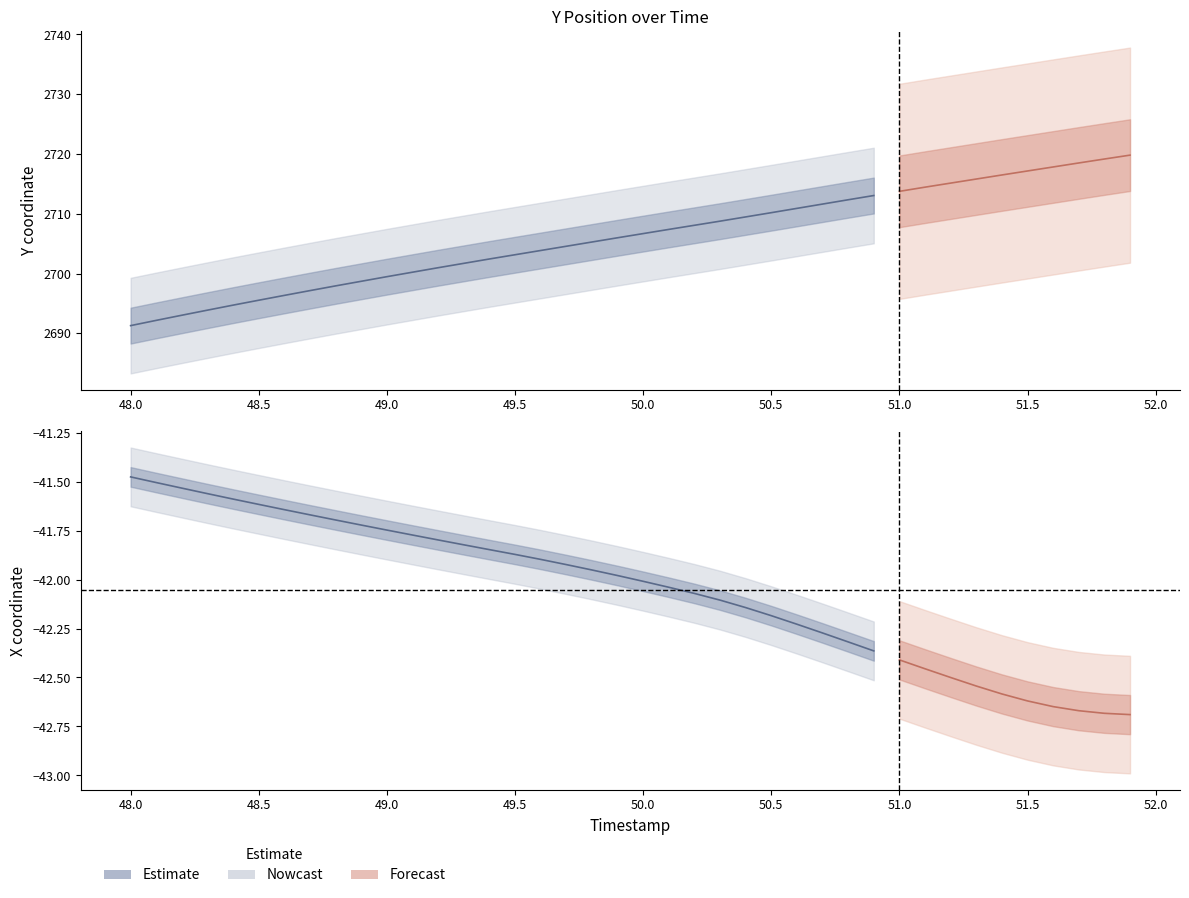

Is this an area chart (filled region under the line)?

No